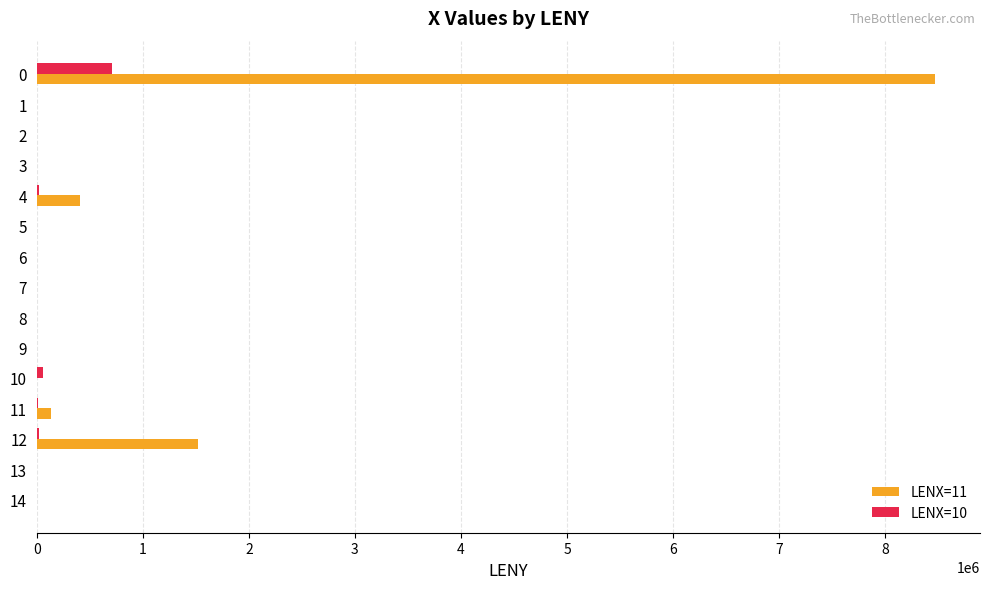

Which series has the largest total across all categories?

LENX=11